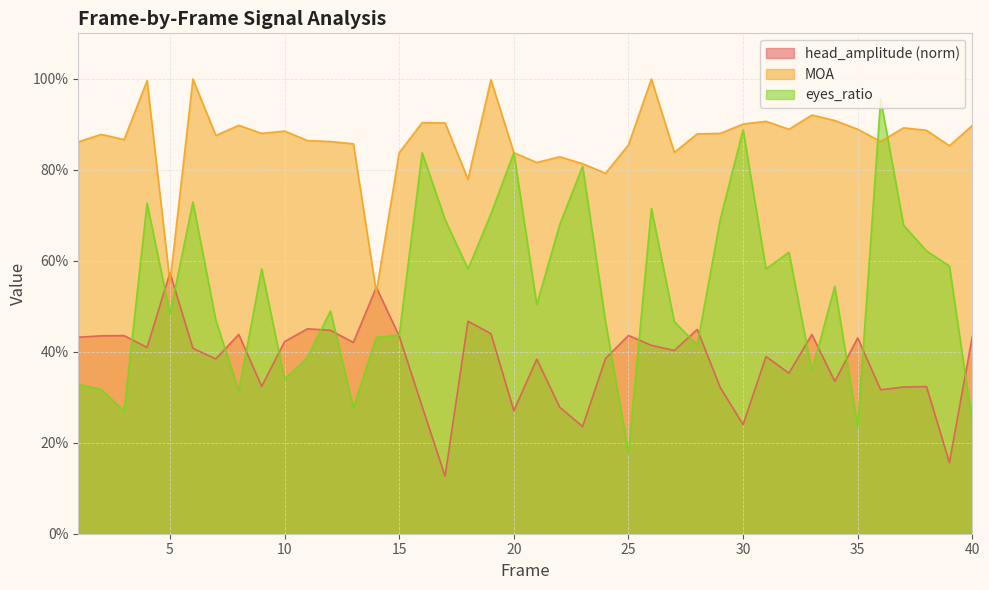

Which series has the widest spread of values?

eyes_ratio